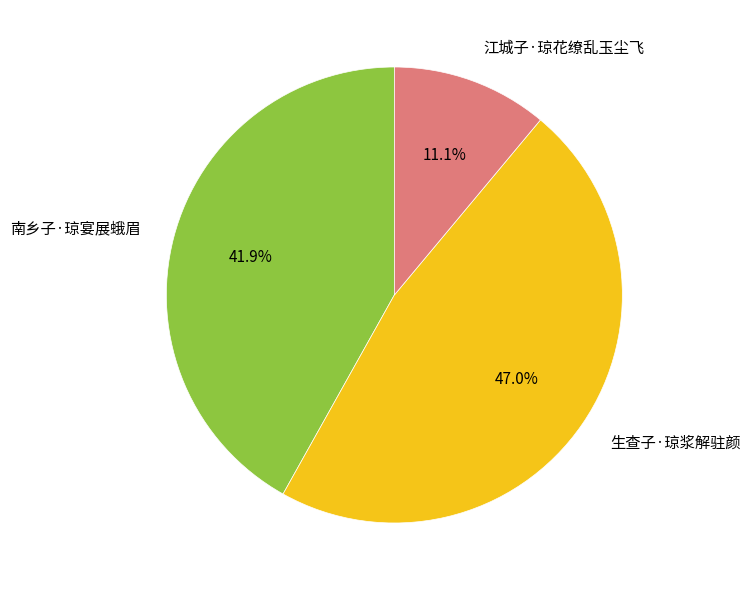

Combined, do 江城子·琼花缭乱玉尘飞 and 南乡子·琼宴展蛾眉 account for over 50%?

Yes